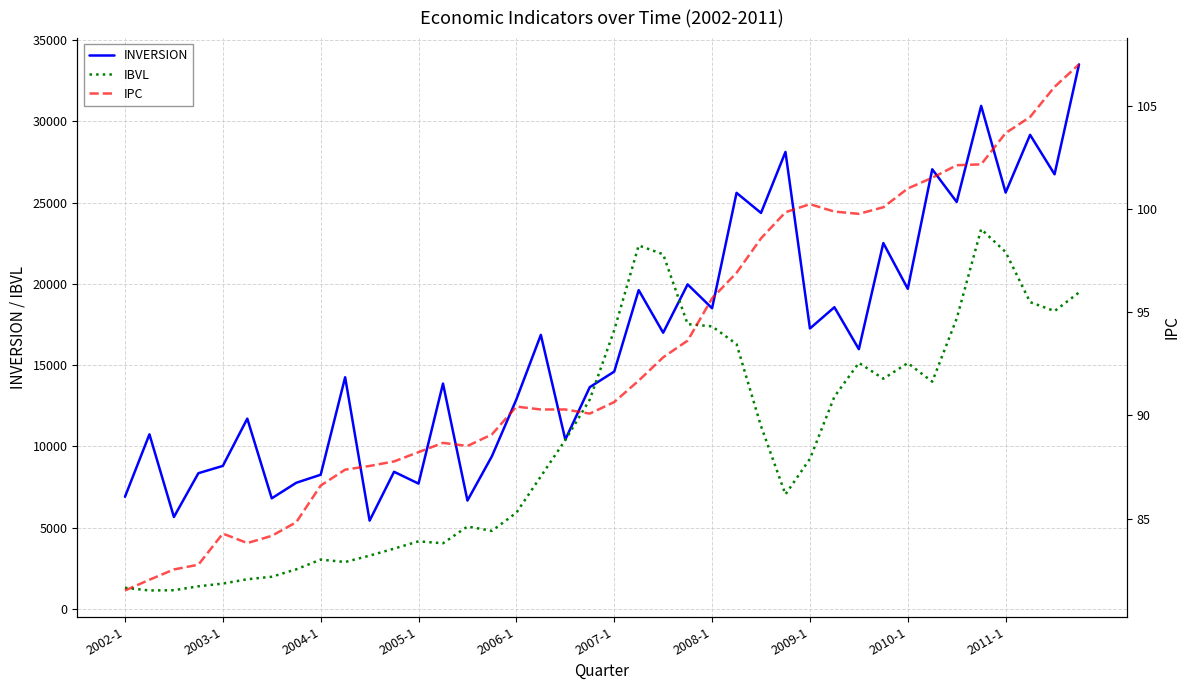

Where is IBVL nearest to the value 12254?

19